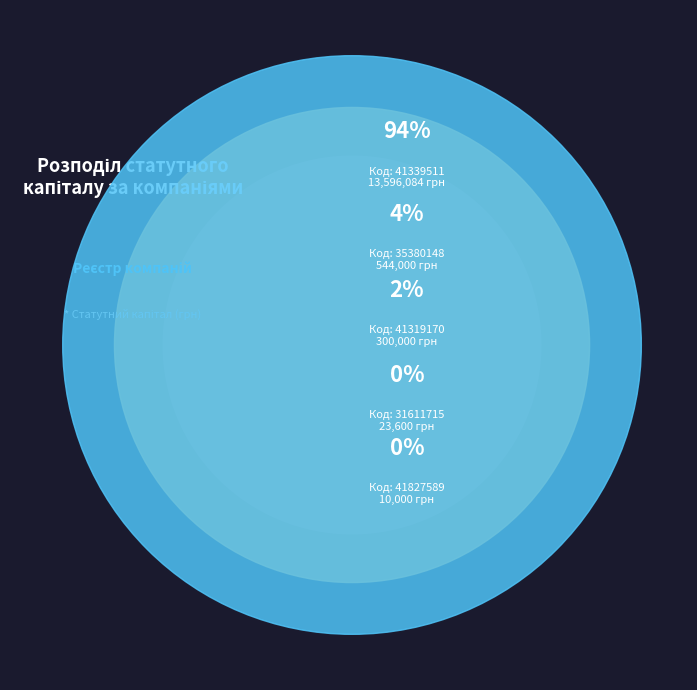

Rank the categories by value from lowest to highest.

41827589, 31611715, 41319170, 35380148, 41339511